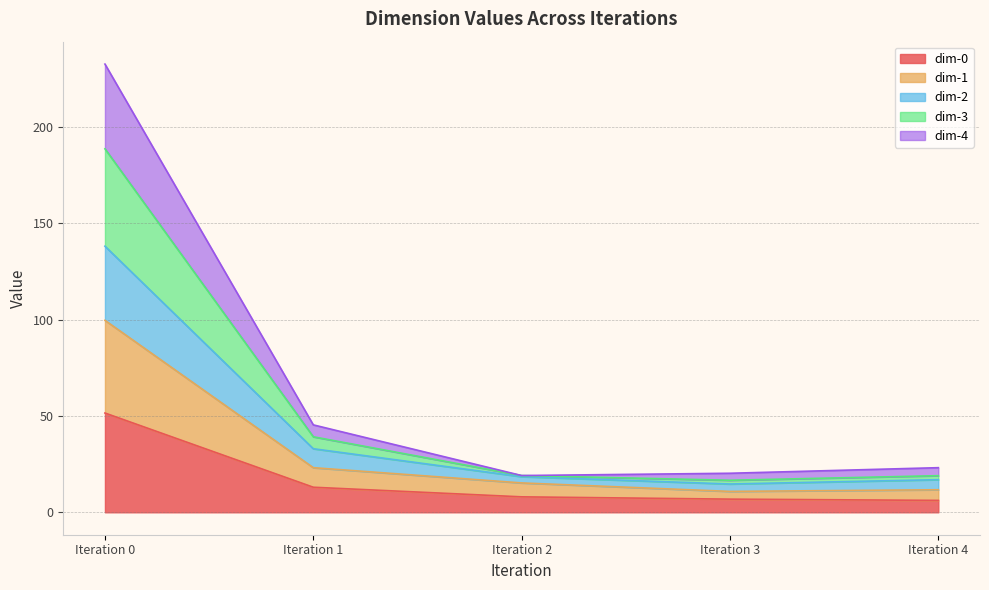

Does the chart display data point markers on the line(s)?

No